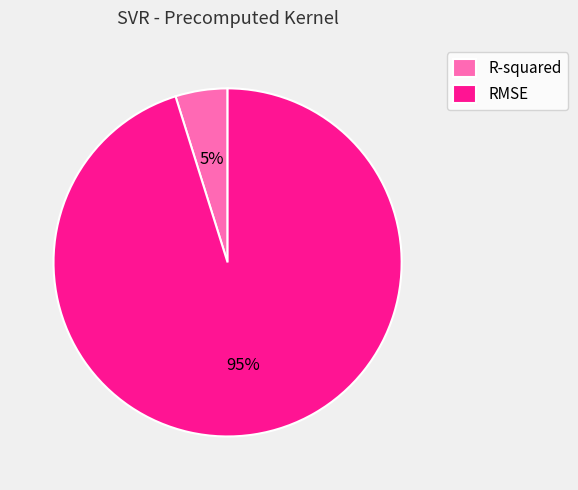

Is the sum of RMSE and R-squared greater than half?

Yes